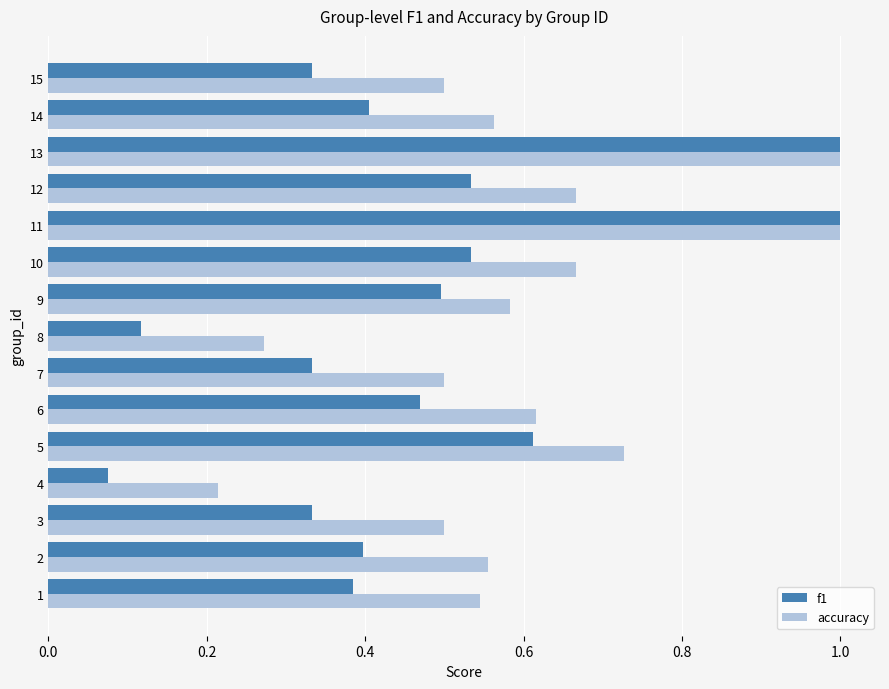

List the series in order of their overall mean, highest first.

accuracy, f1